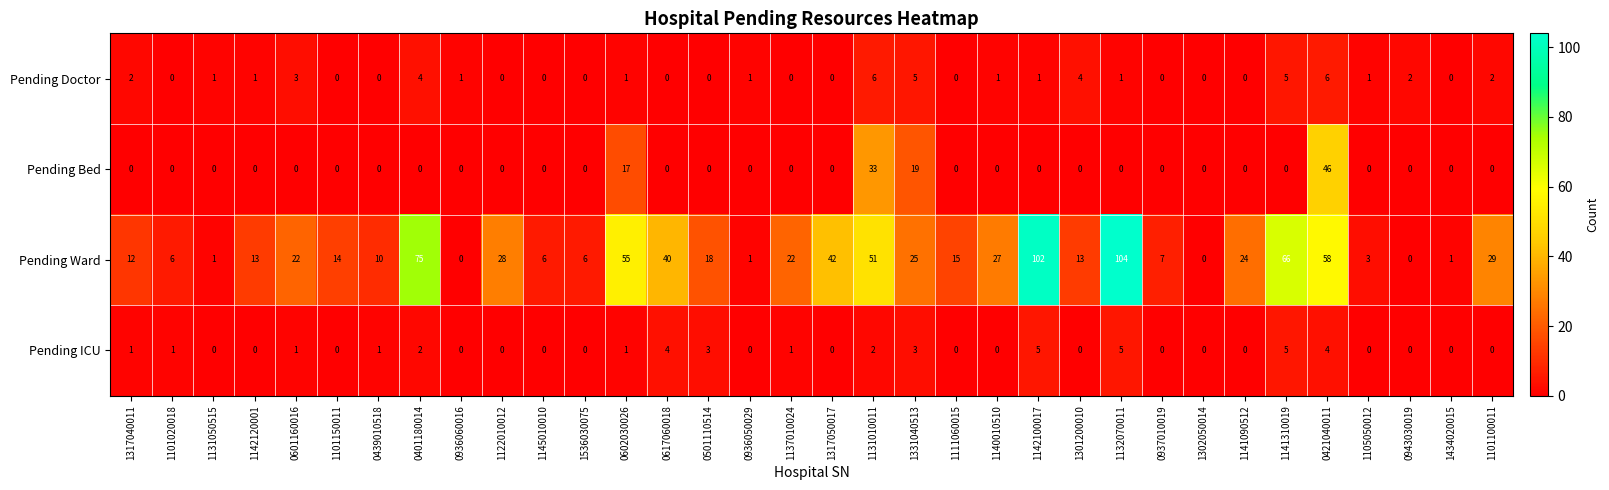

What is the sum of all Pending Doctor values?

48